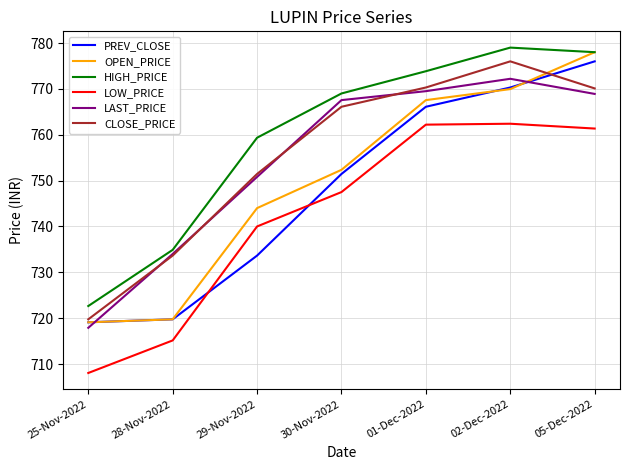

What is the total value across all series at 25-Nov-2022?

4306.6